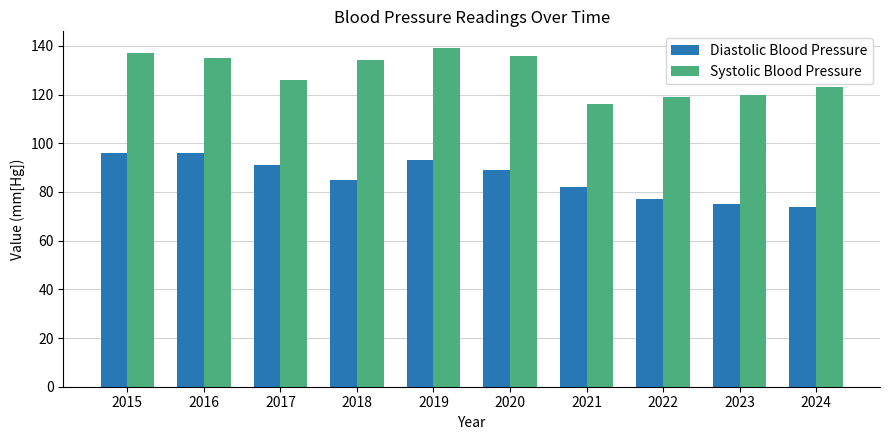

Count the number of categories in the chart.

10